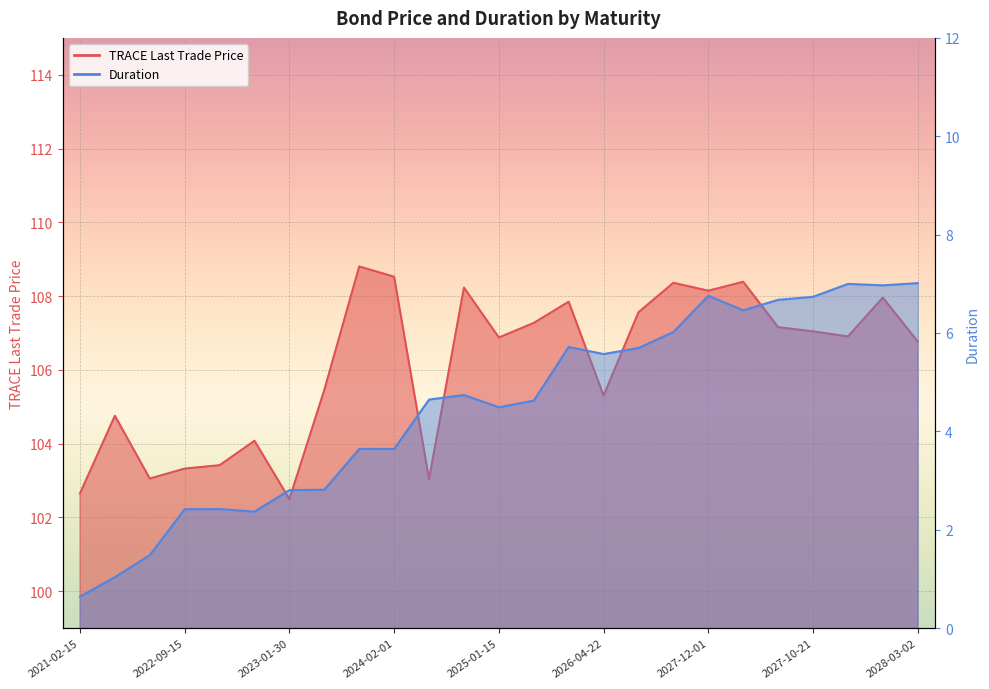

What is the label of the 12th point from the left?

2025-05-22